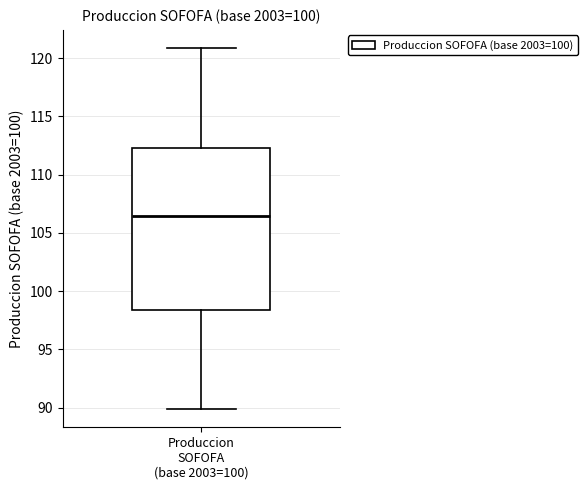

Where does the upper whisker of the box for Produccion SOFOFA (base 2003=100) end on the y-axis? The values are not printed on the chart, so give them approximately, as read against the axis.

121.0